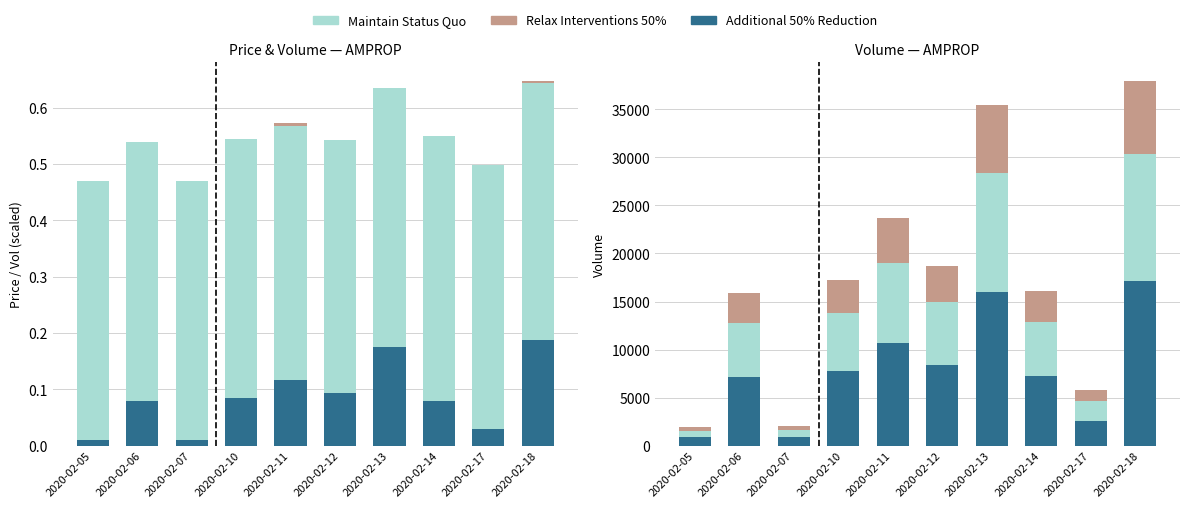

At how many categories does at least one series exceed 8560?

3